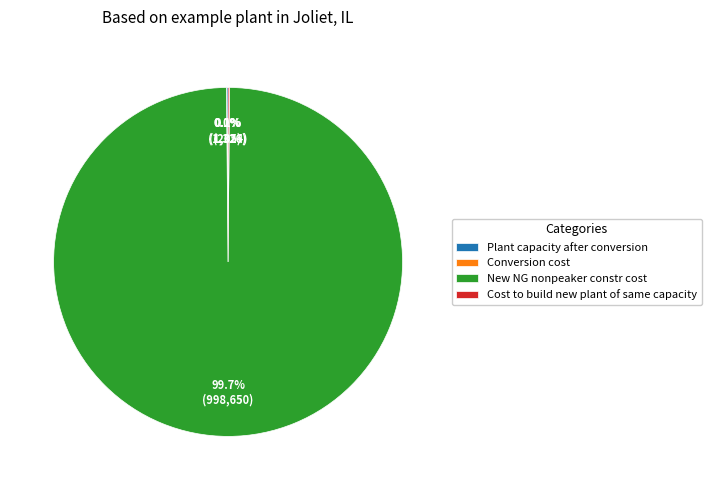

What is the majority slice?

New NG nonpeaker constr cost